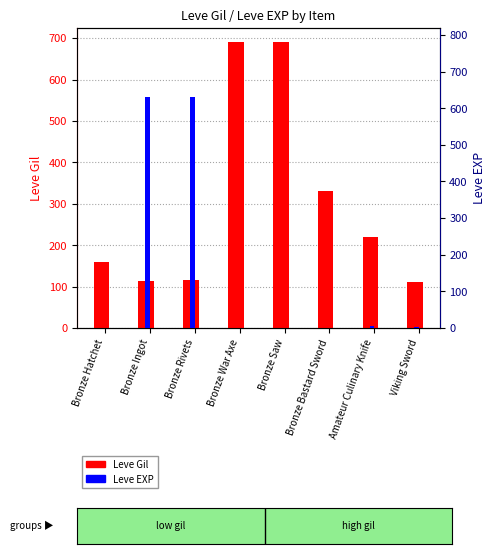

What is the difference between the highest and lowest values at Bronze Hatchet?

159